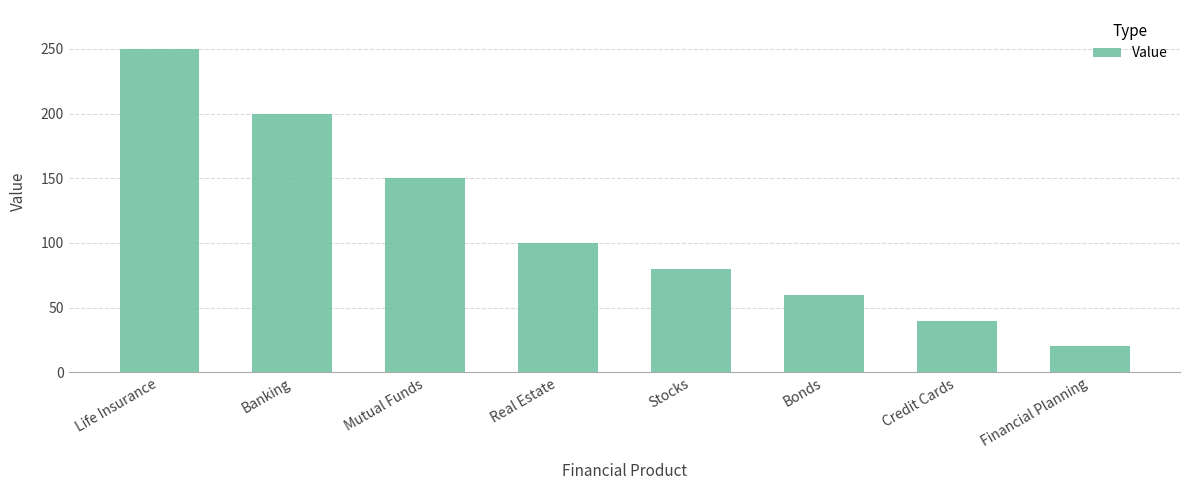

Approximately how many times larger is the value at Real Estate compared to Life Insurance?

0.4